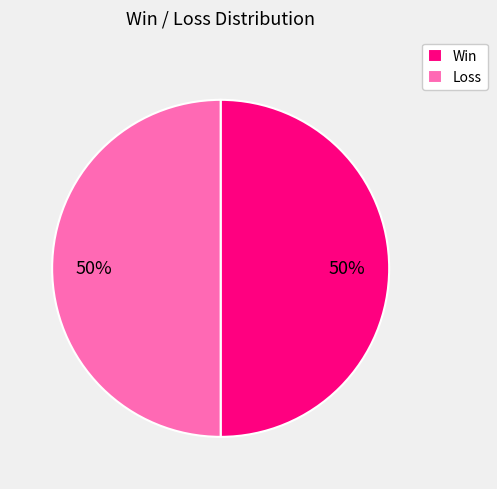

The Loss slice represents 50% of the pie. True or false?

True